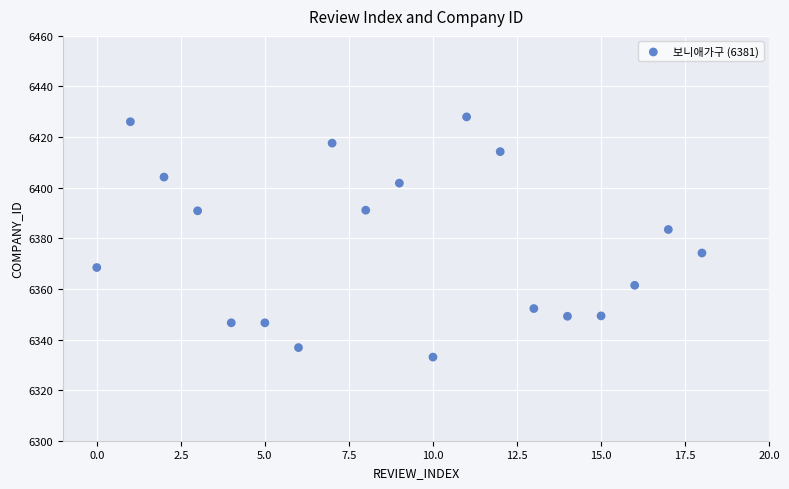

What Y value in the scatter plot is closest to 6380?

6383.5